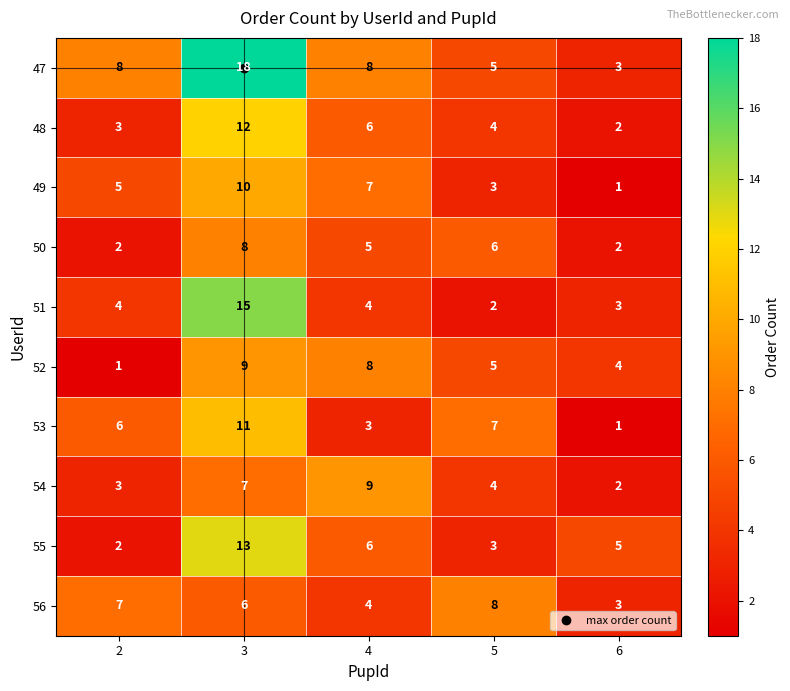

What is the difference between the highest and lowest values at 2?

7